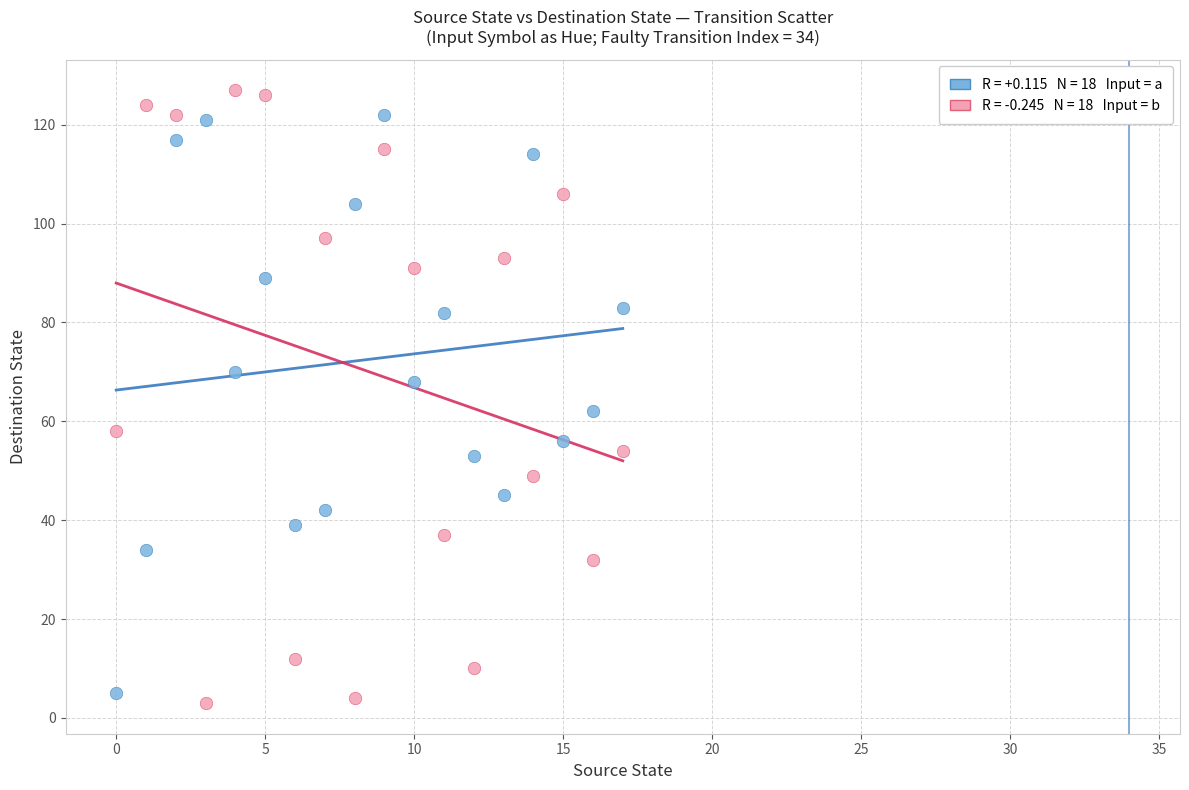

Across all data points, what is the range of Y values (max minus min)?

124